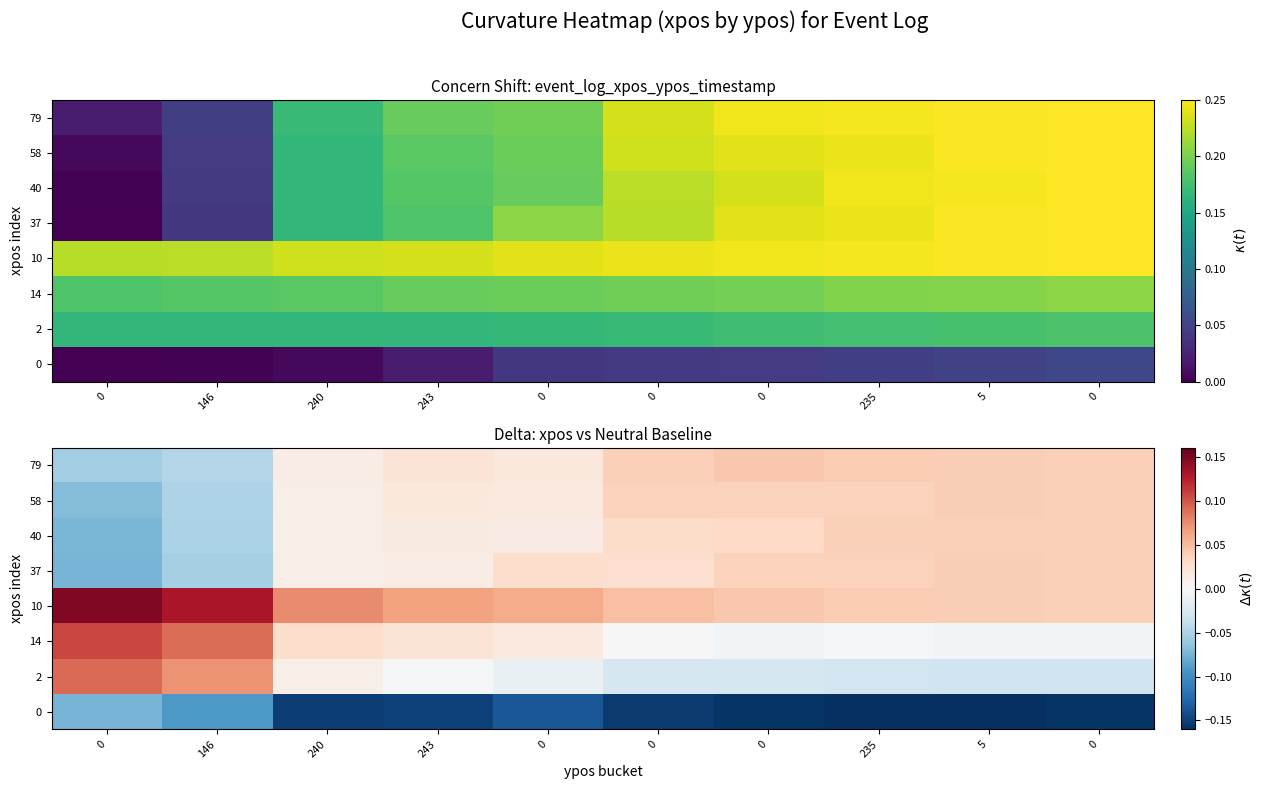

The value of 40 at 0 is 0.0. True or false?

False